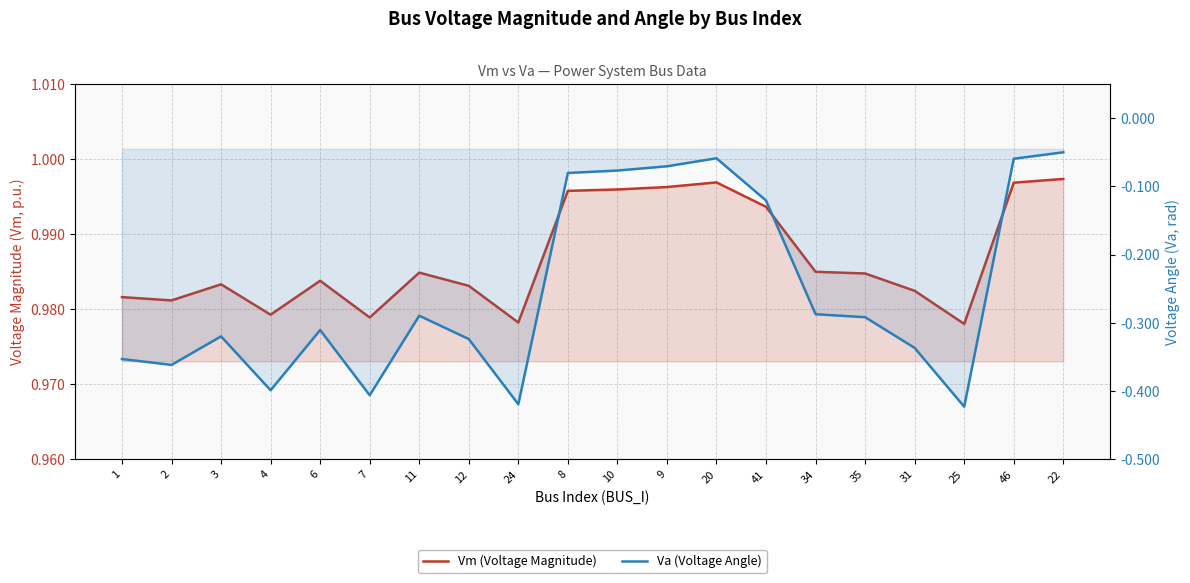

At which label is Va (Voltage Angle) closest to 0?

22